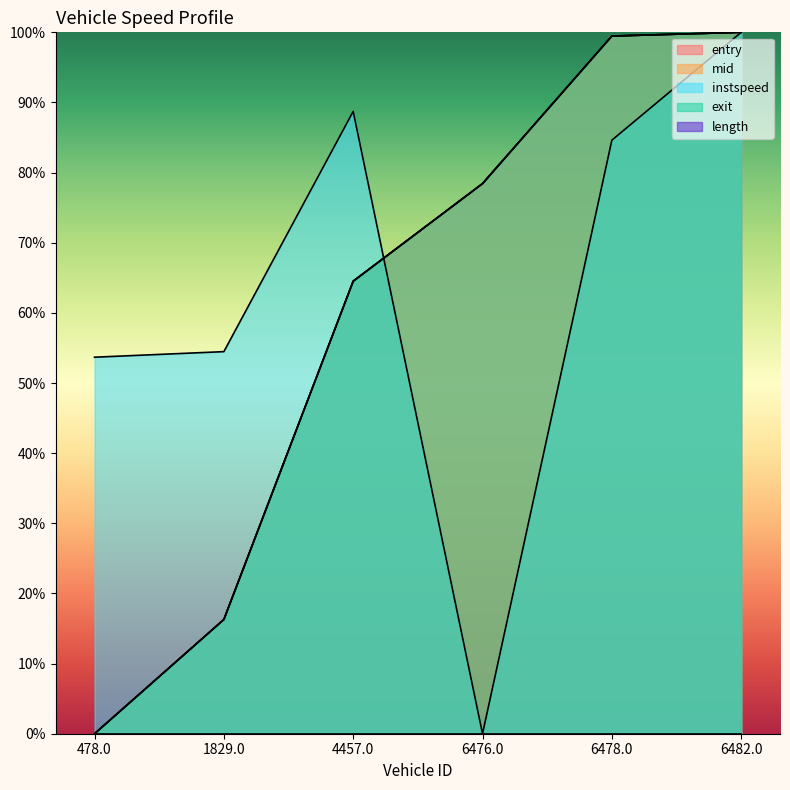

What is the difference between the entry values at 1829.0 and 4457.0?

48.2